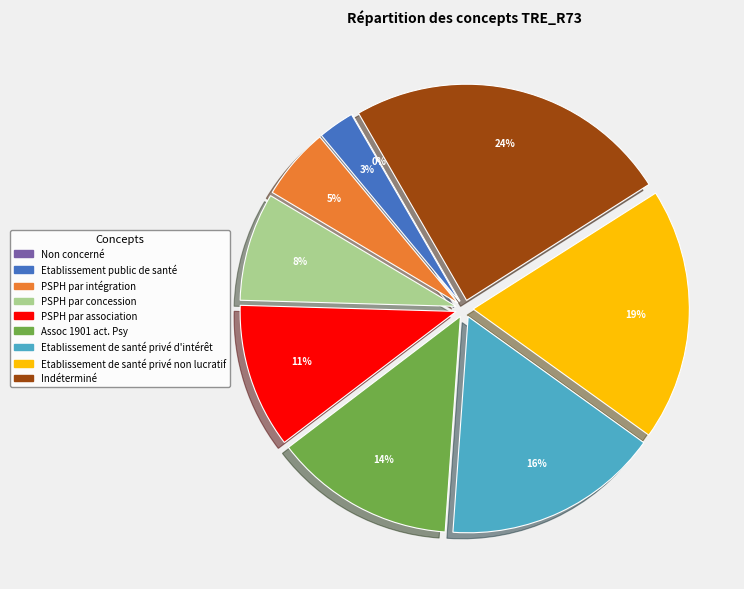

Do Non concerné and Assoc 1901 act. Psy together represent more than half of the pie?

No